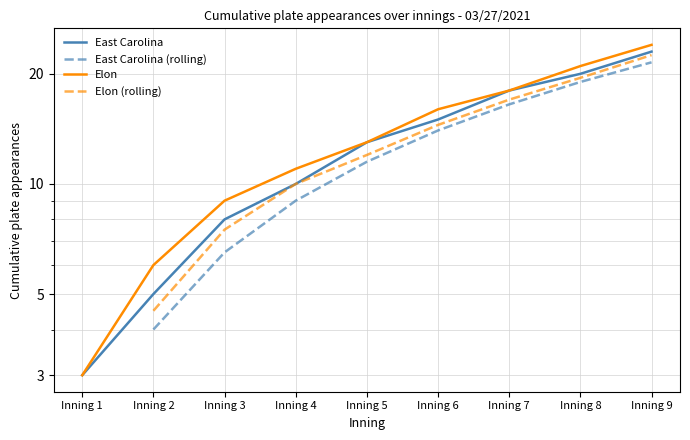

Count the East Carolina values in the range 8 to 18.

5